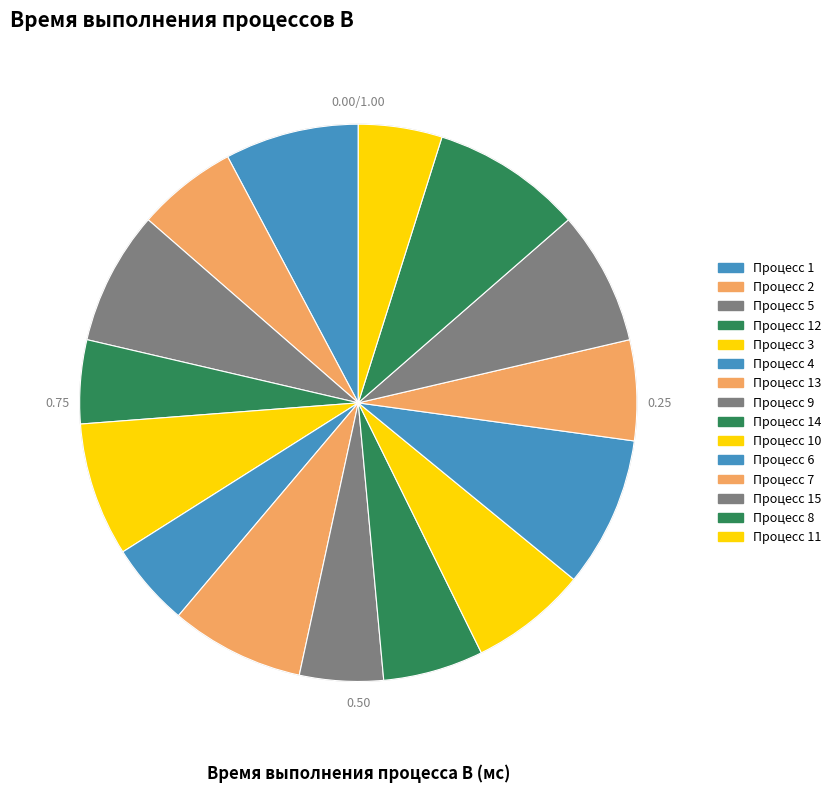

Count the number of slices in the pie.

15